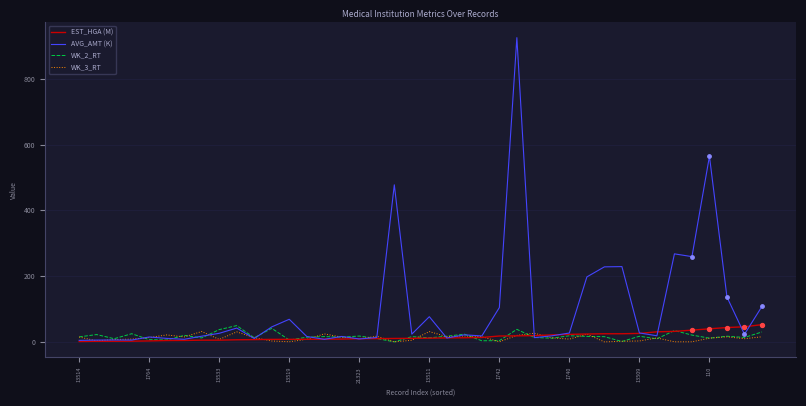

Which series has the widest spread of values?

AVG_AMT (K)